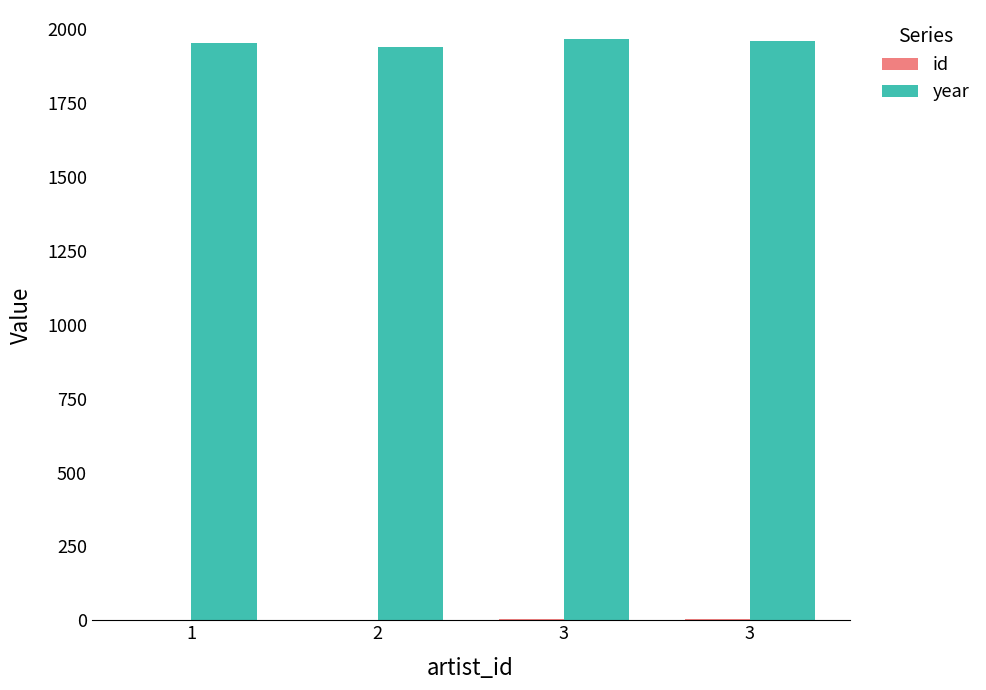

Are the bars horizontal?

No